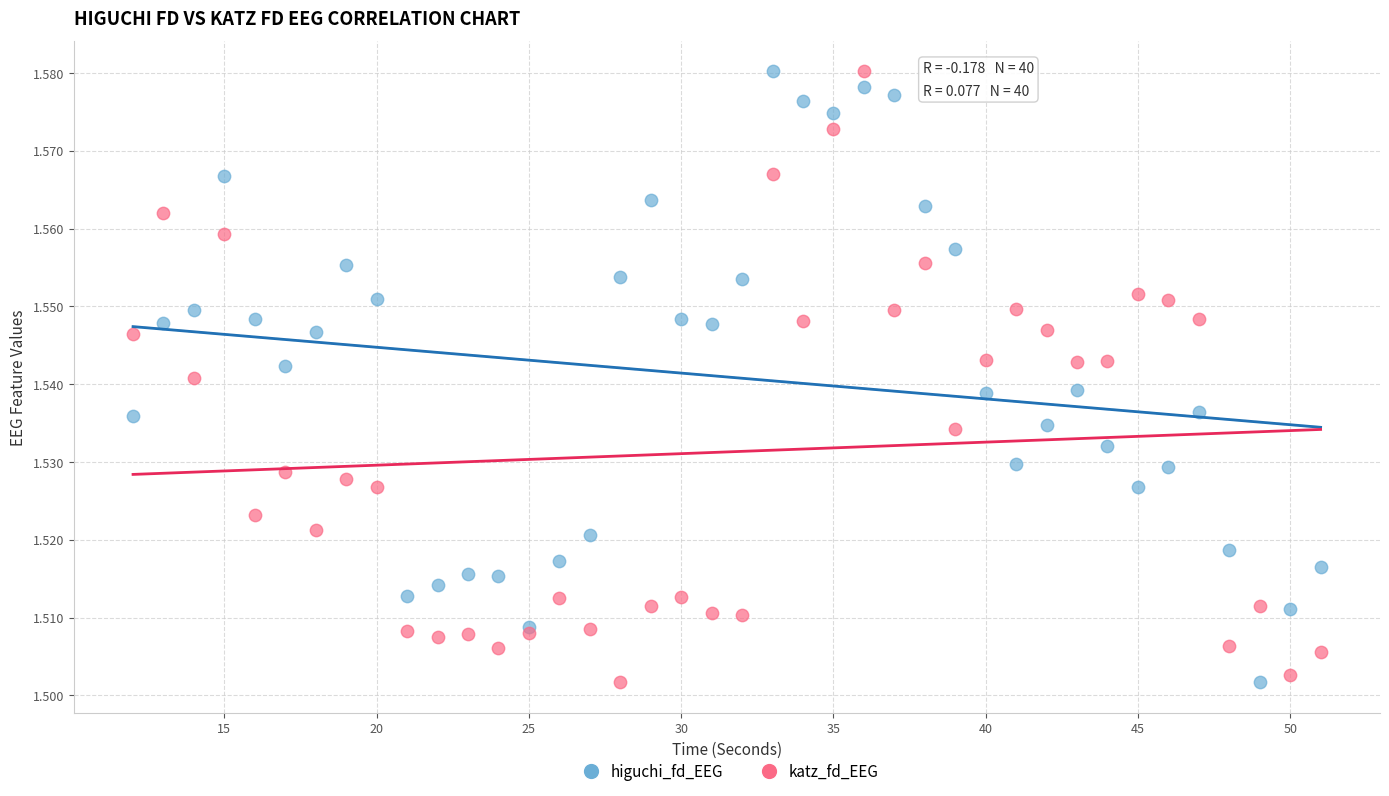

What is the X range (max minus min) for the scatter plot?

39.0